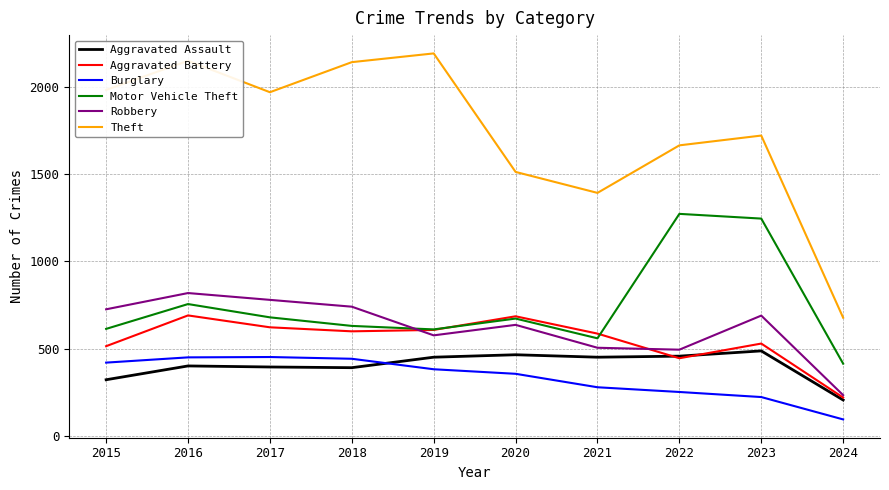

What is the highest value of the Theft series?

2190